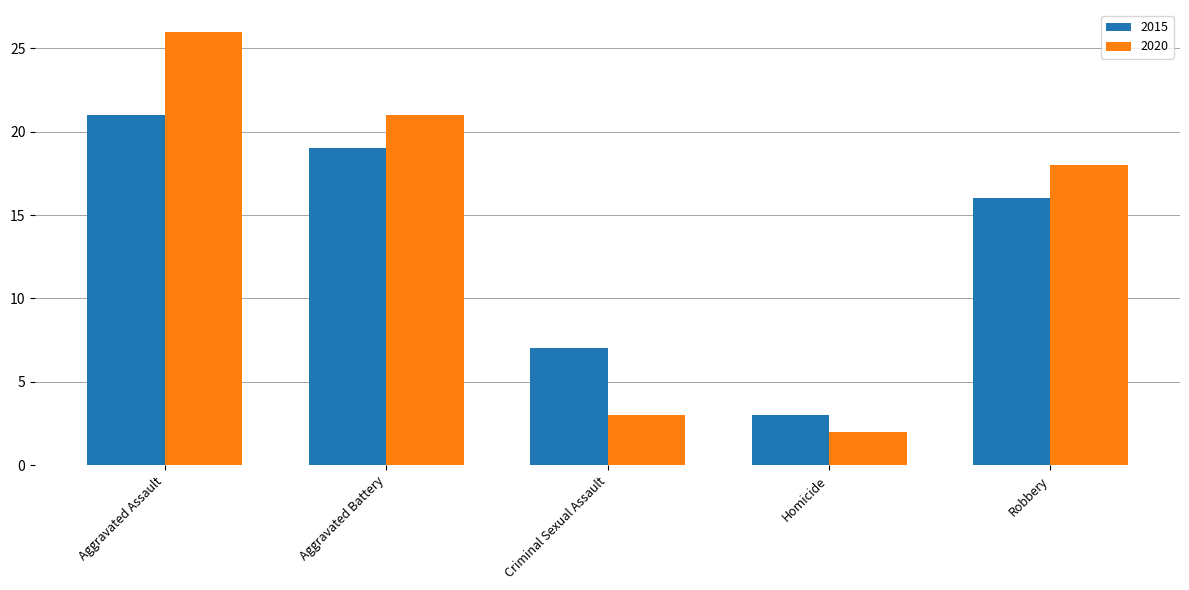

What is the greatest value displayed?

26